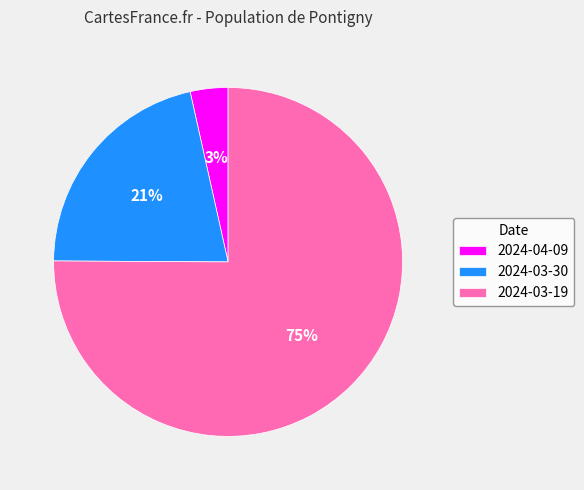

What percentage is the 2024-03-30 slice, to the nearest percent?

21%